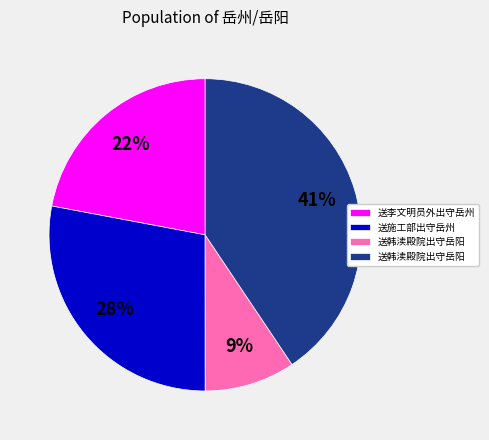

To the nearest percent, what is the average slice percentage?

25%